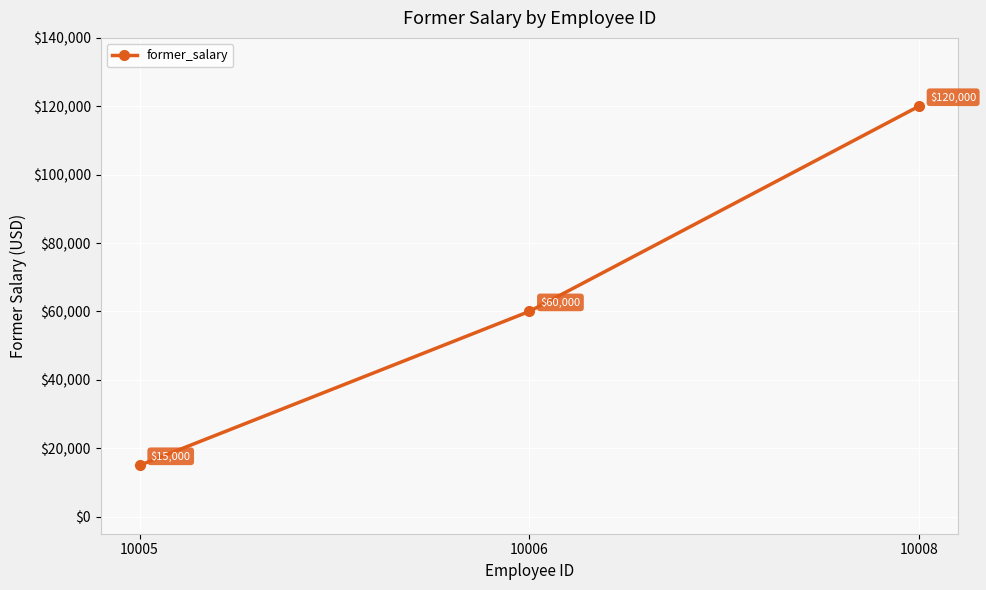

Count the values in the range 15000 to 120000.

3